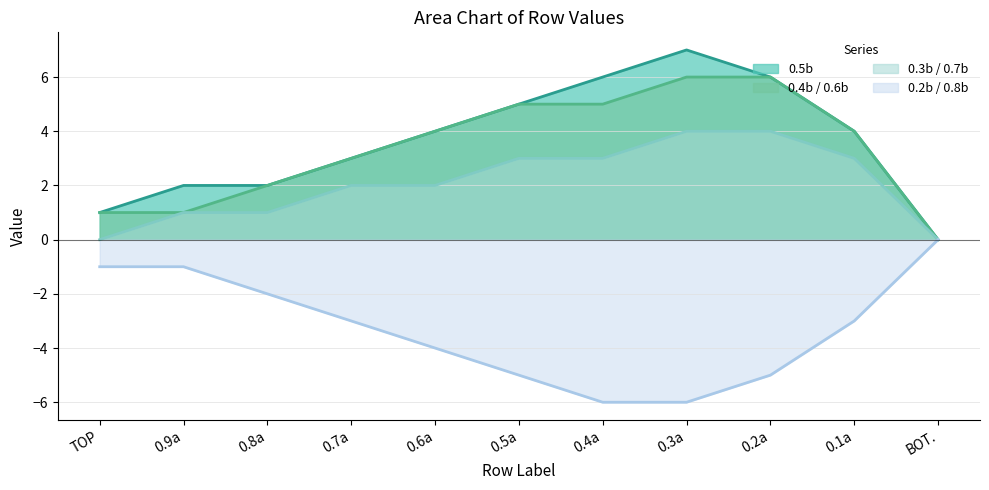

What position from the right is 0.9a?

10